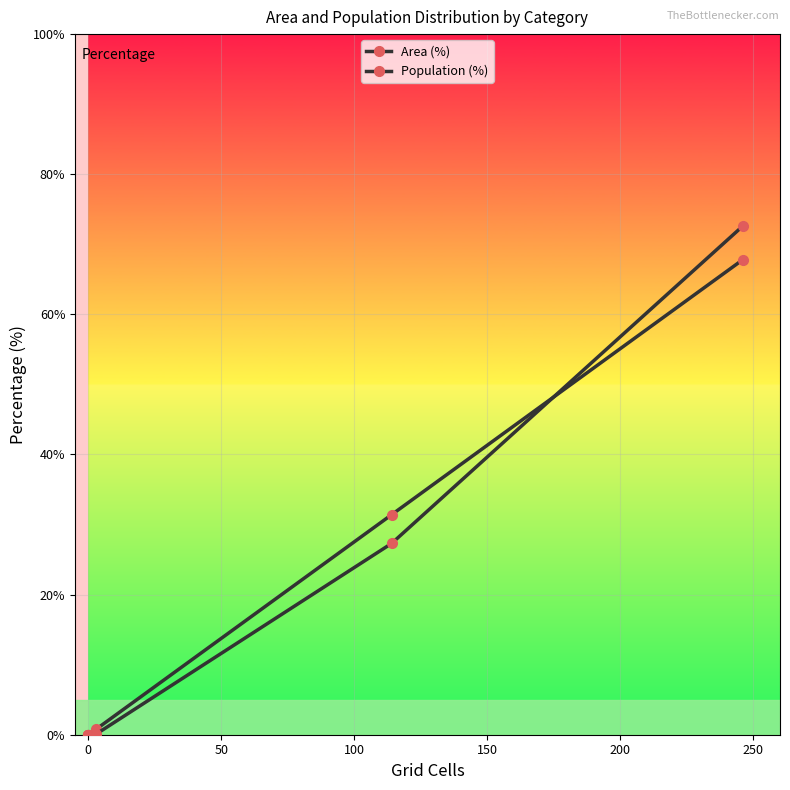

Which series has the largest total across all categories?

Area (%)